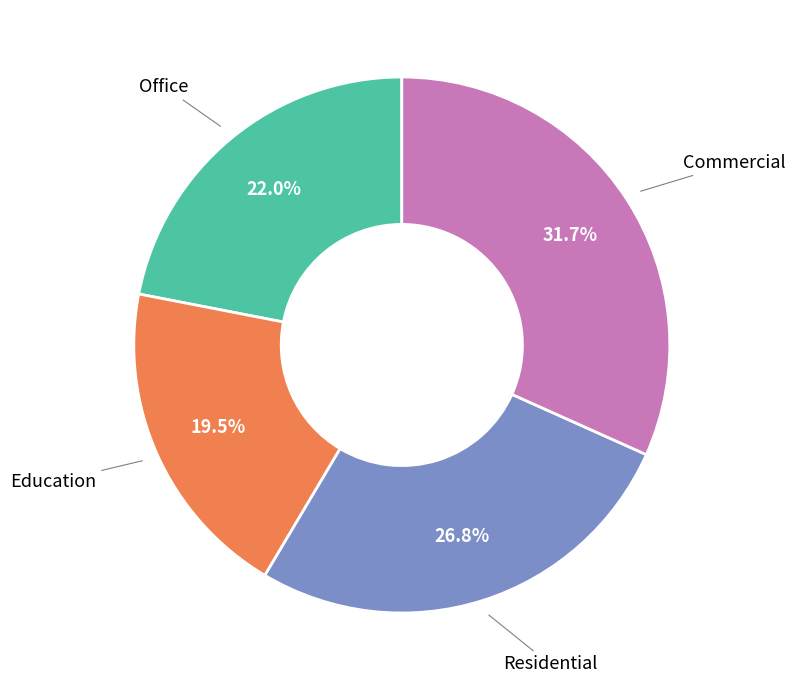

Does any single category account for the majority?

No